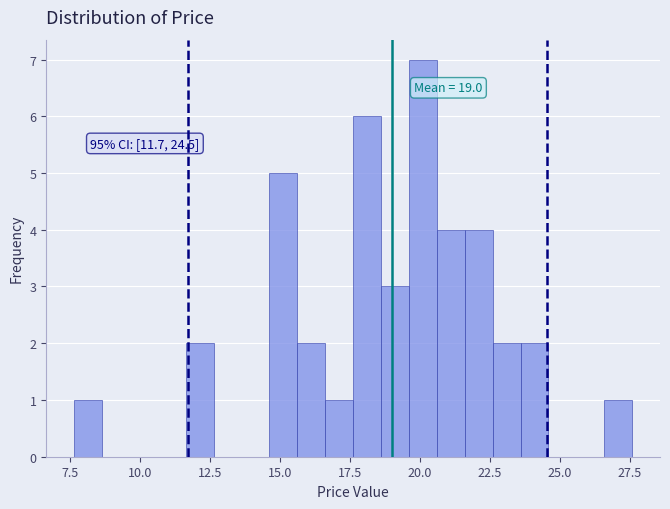

Around what value on the x-axis is the tallest bar? Give the approximate position of its centre, as read against the axis.

20.0